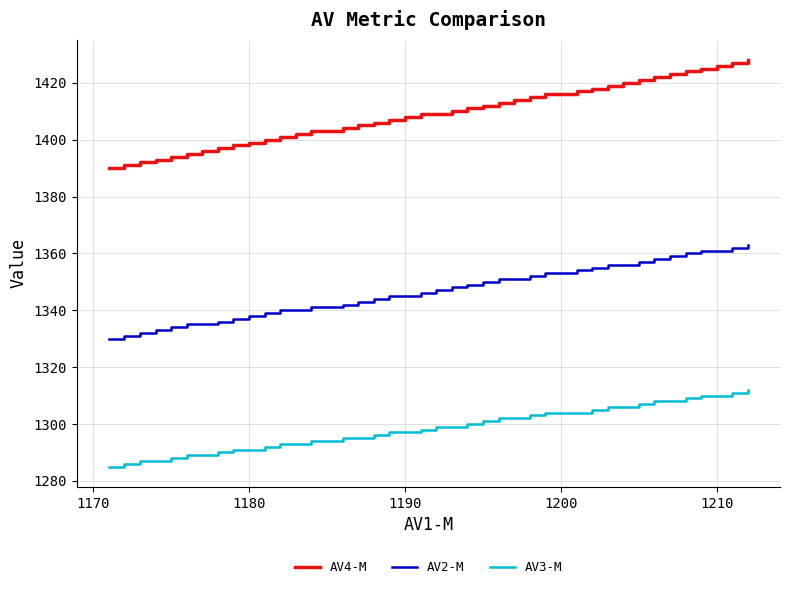

How many distinct data groups are displayed?

3